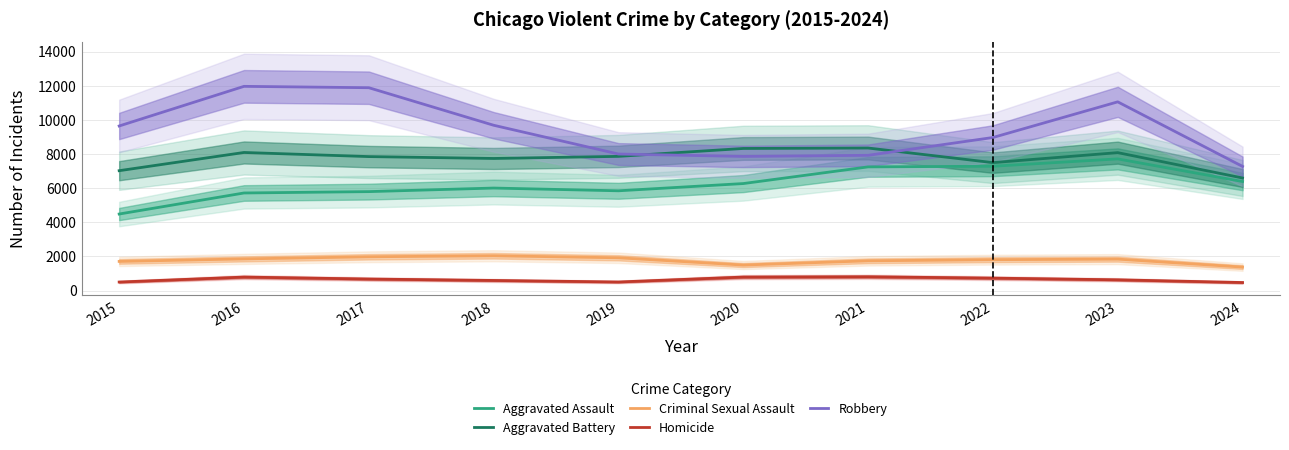

The Robbery series shows 7268 at 2024. True or false?

True